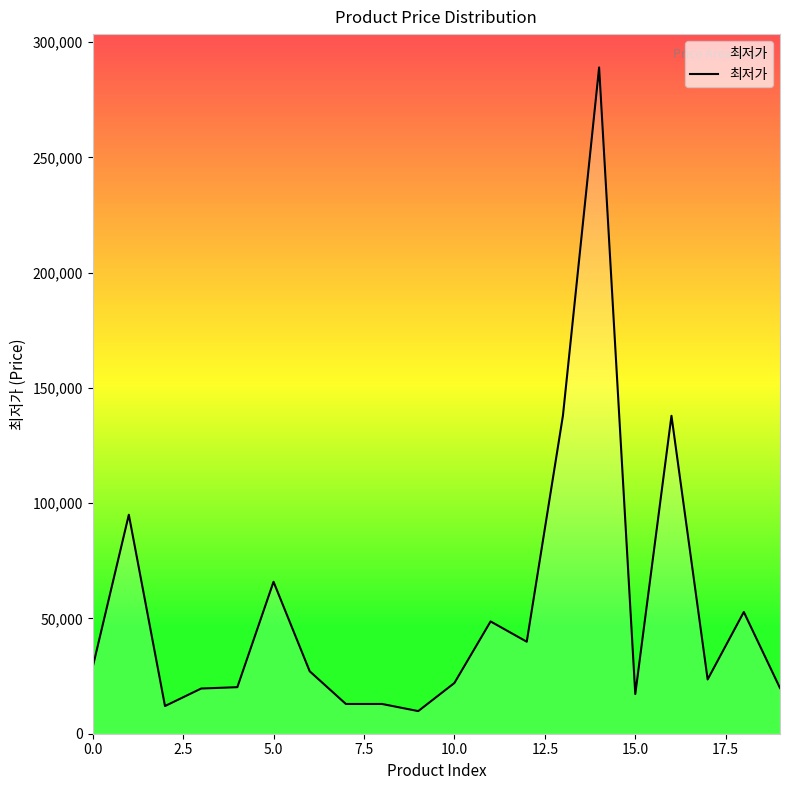

What is the greatest value displayed?

289000